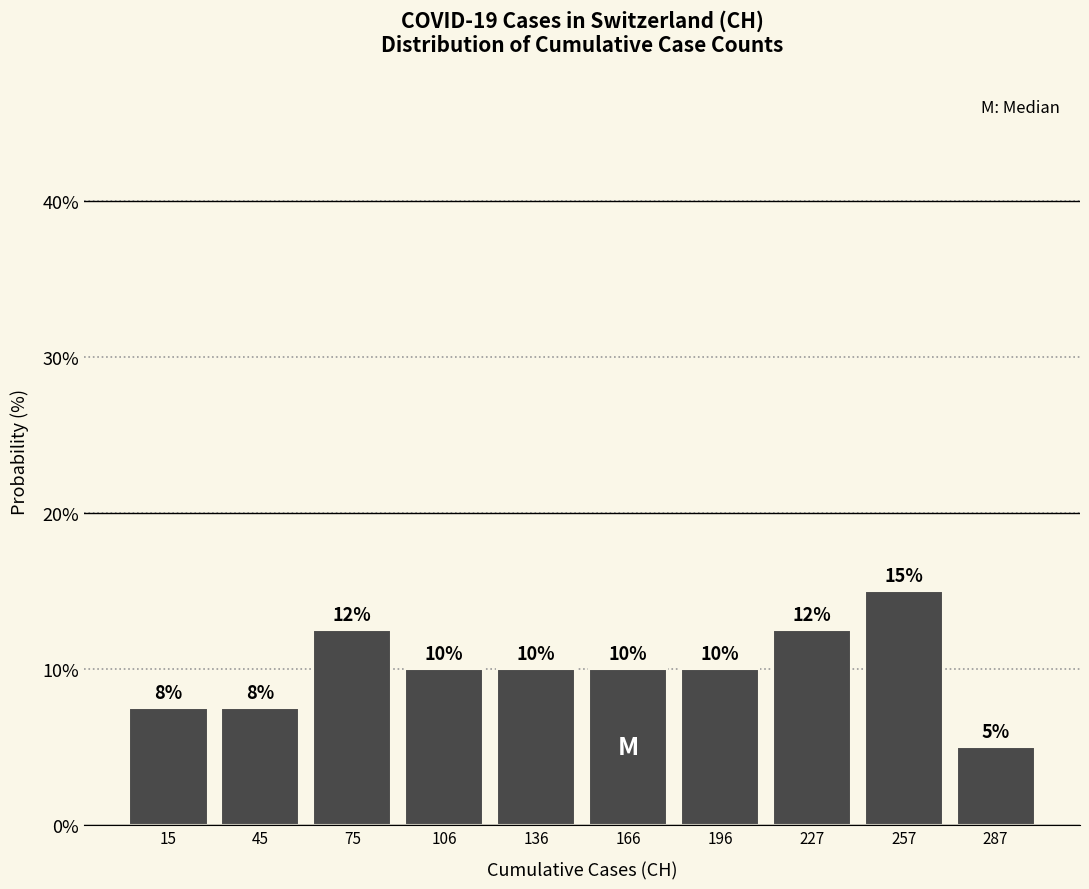

Which range on the x-axis has the tallest bar?

240 to 275